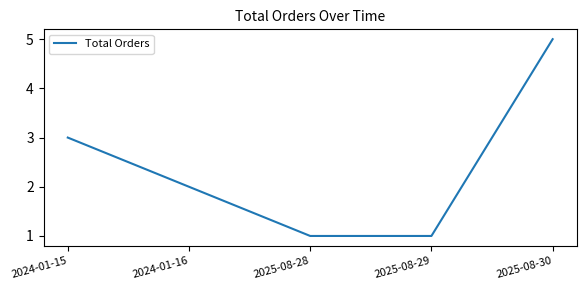

What is the minimum value shown in the chart?

1